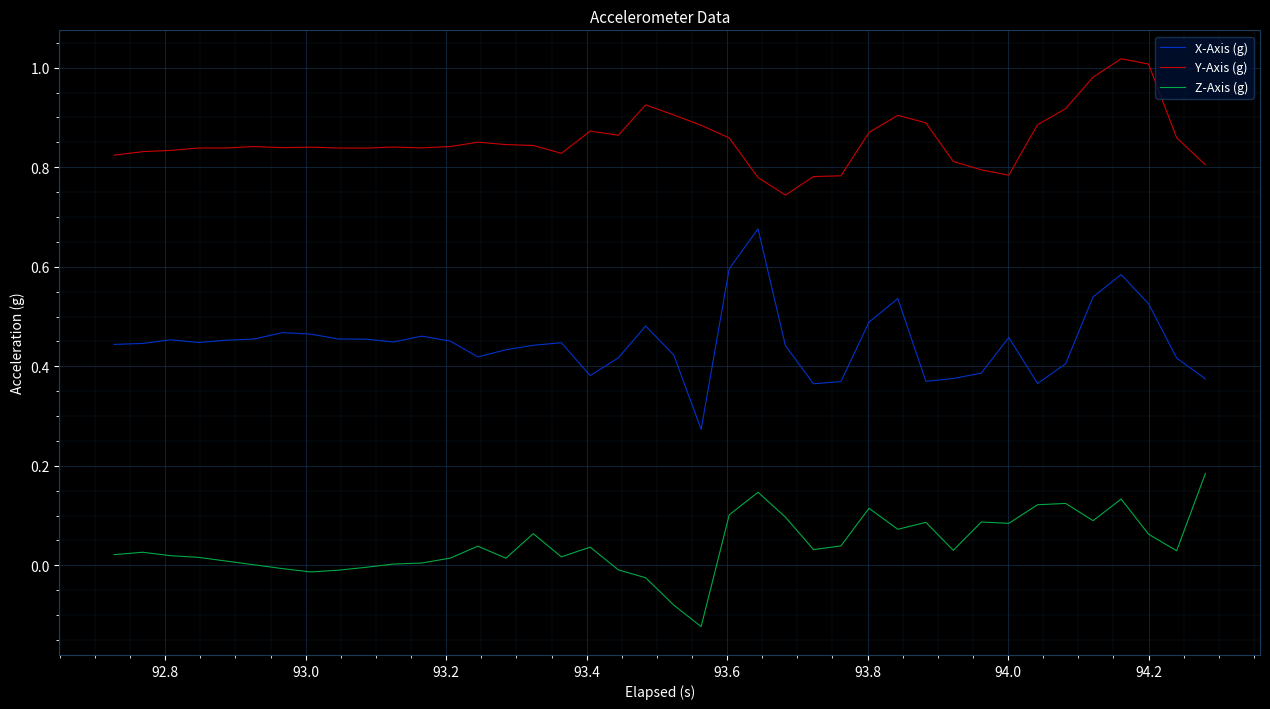

Which series has the largest range (max minus min)?

X-Axis (g)